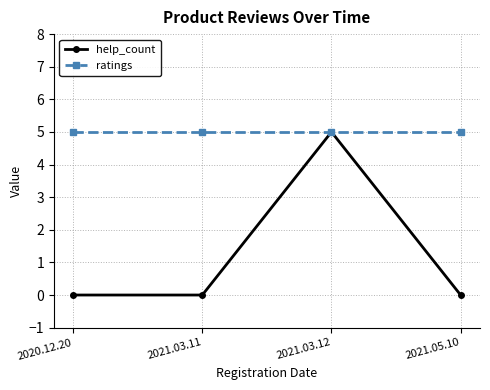

What is the label of the 2nd point from the right?

2021.03.12